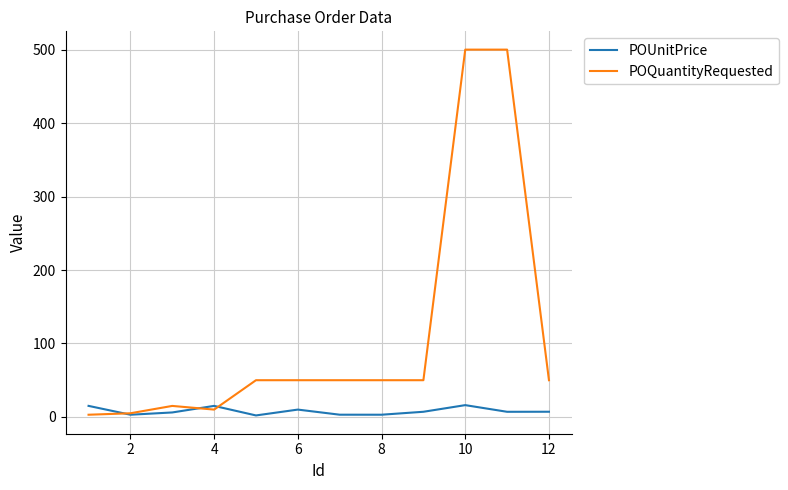

Which series has the largest range (max minus min)?

POQuantityRequested